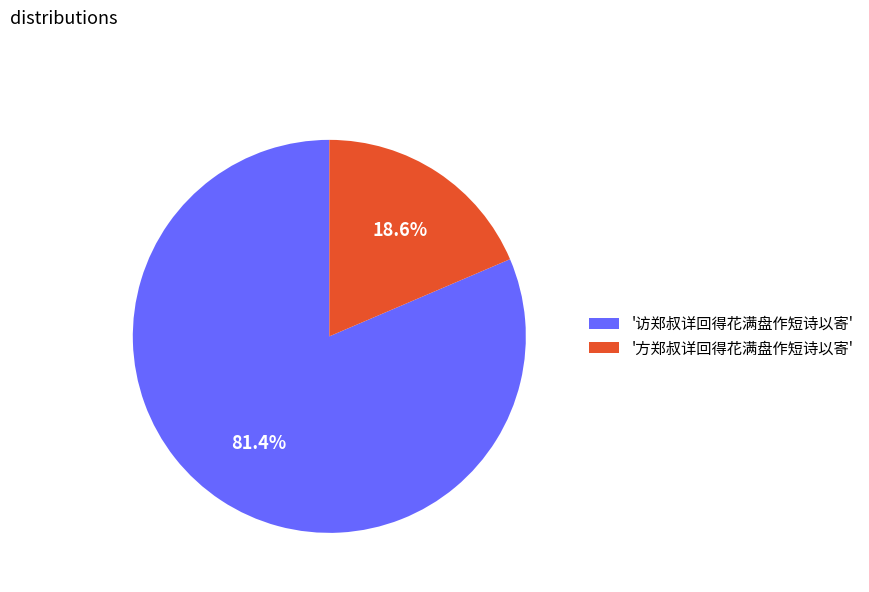

Is there a majority slice in this chart?

Yes